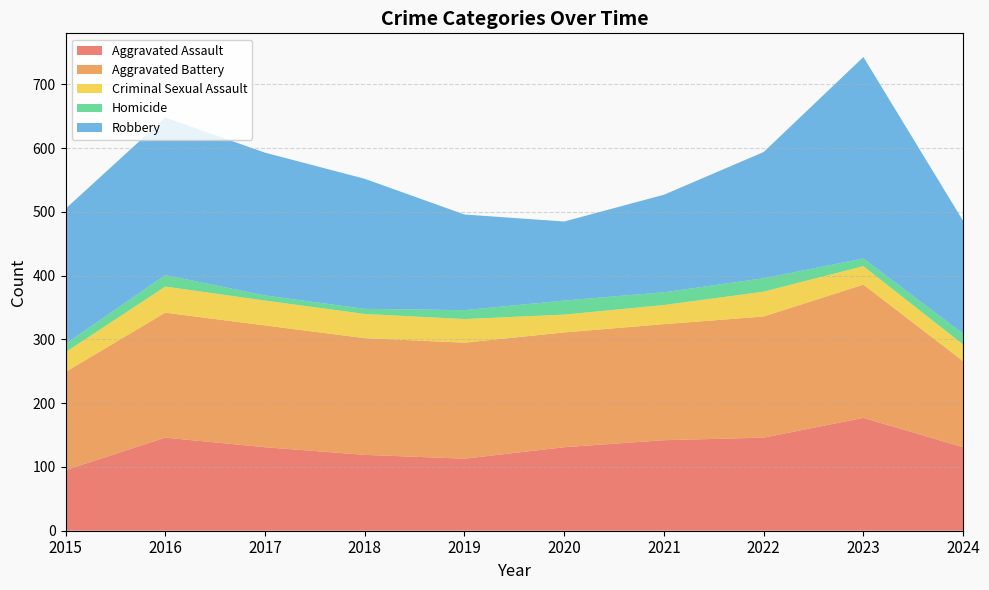

Reading left to right, extract all data points from this chart.

Aggravated Assault: 2015=95	2016=146	2017=131	2018=119	2019=113	2020=131	2021=142	2022=146	2023=177	2024=131
Aggravated Battery: 2015=154	2016=196	2017=191	2018=183	2019=182	2020=180	2021=182	2022=190	2023=209	2024=135
Criminal Sexual Assault: 2015=31	2016=41	2017=39	2018=38	2019=37	2020=28	2021=30	2022=39	2023=29	2024=26
Homicide: 2015=13	2016=18	2017=8	2018=8	2019=14	2020=22	2021=20	2022=21	2023=12	2024=17
Robbery: 2015=212	2016=247	2017=224	2018=204	2019=150	2020=124	2021=153	2022=198	2023=316	2024=177